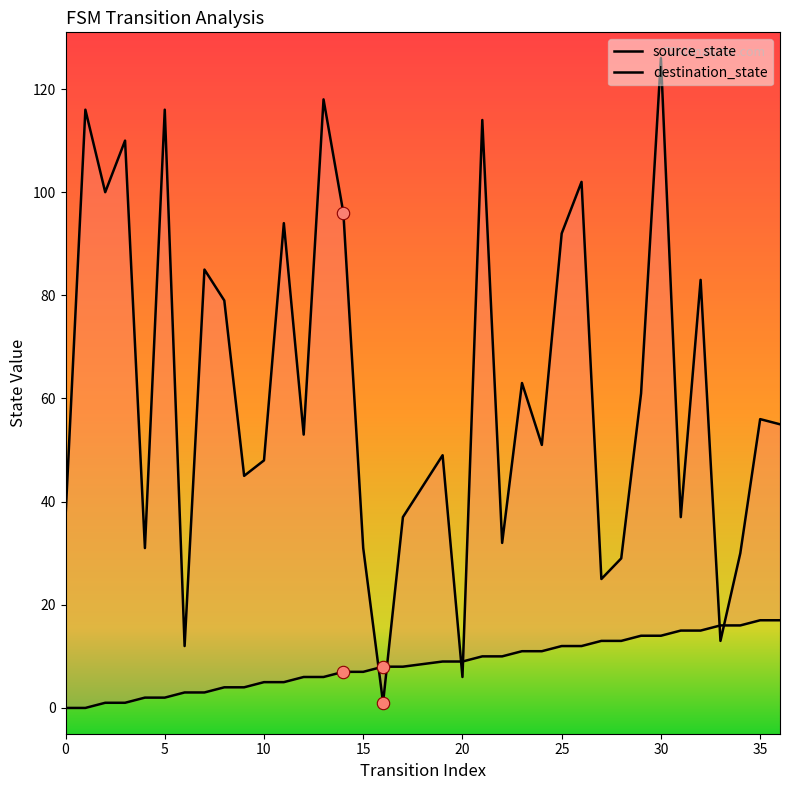

At how many categories does at least one series exceed 71?

14